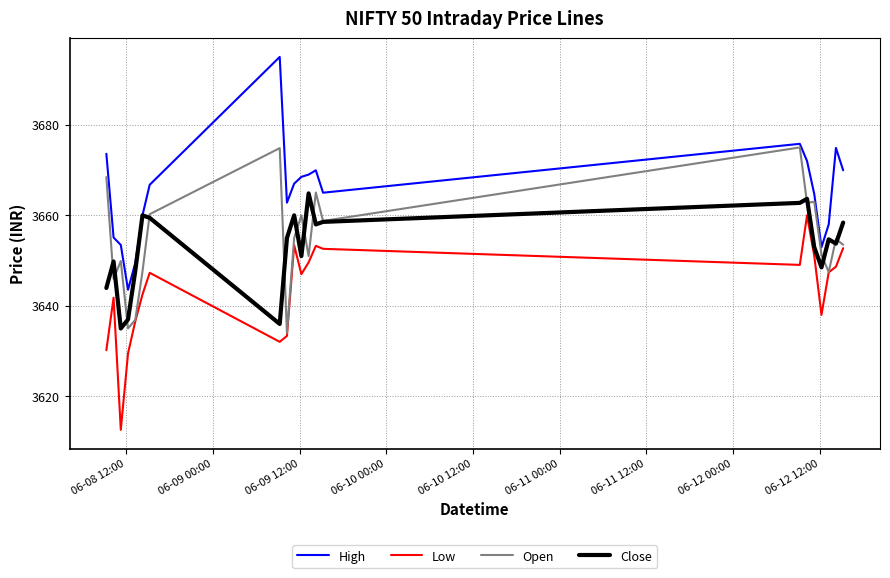

Which series has the largest total across all categories?

High